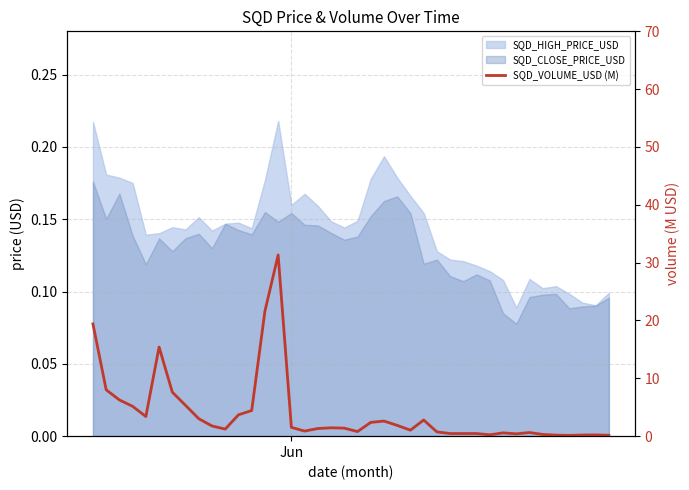

Reading left to right, extract all data points from this chart.

19.4	8.0	6.3	5.2	3.4	15.4	7.6	5.3	3.0	1.8	1.2	3.7	4.4	21.6	31.3	1.5	0.9	1.3	1.4	1.4	0.8	2.4	2.6	1.9	1.0	2.8	0.7	0.5	0.5	0.5	0.2	0.6	0.4	0.6	0.3	0.2	0.1	0.2	0.2	0.2